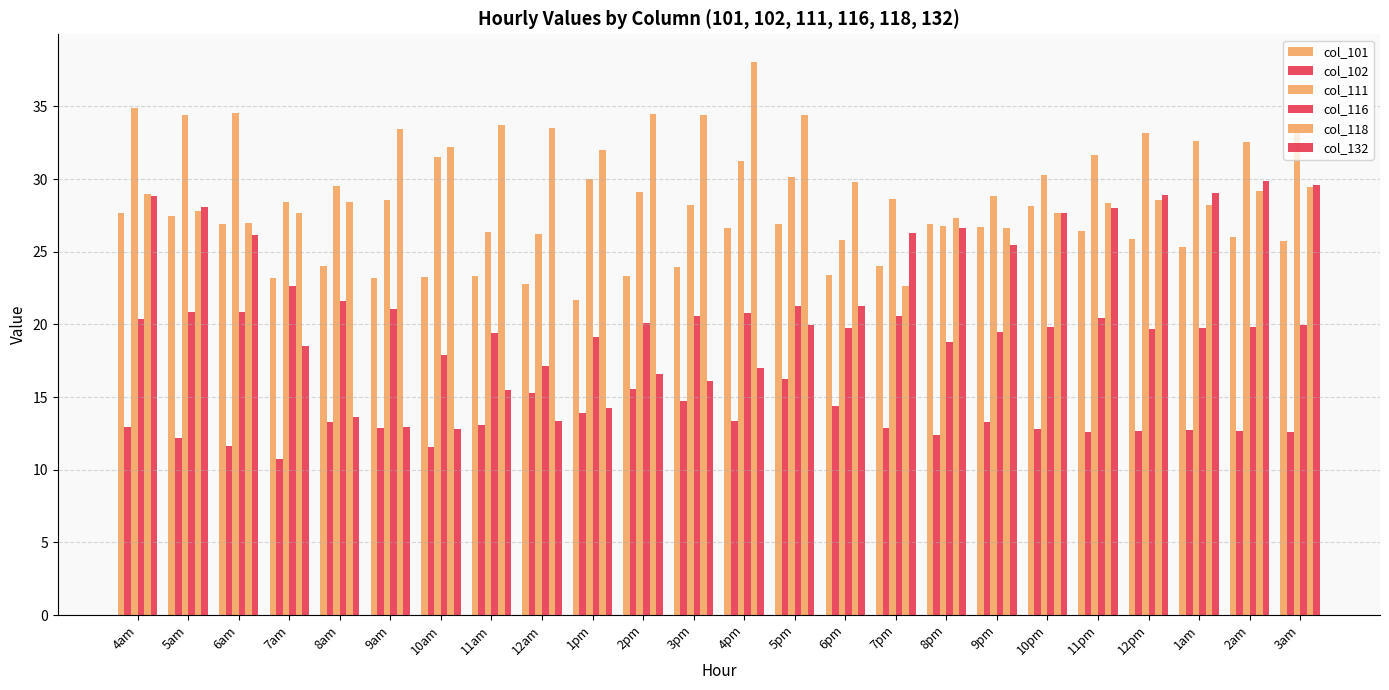

How many bars are there in each group?

6